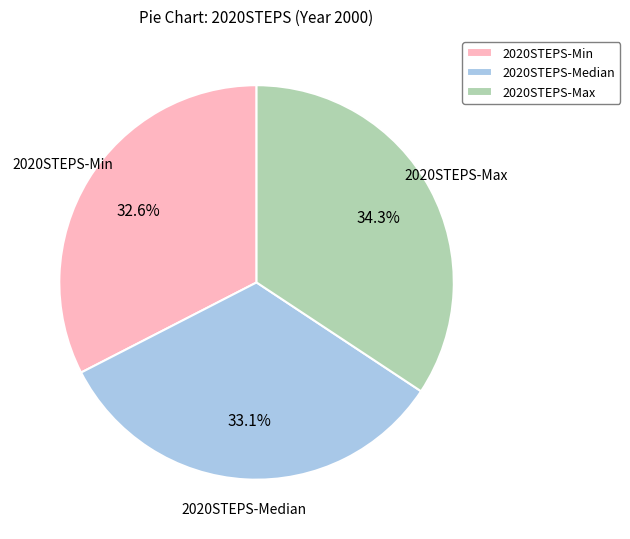

Is there a majority slice in this chart?

No